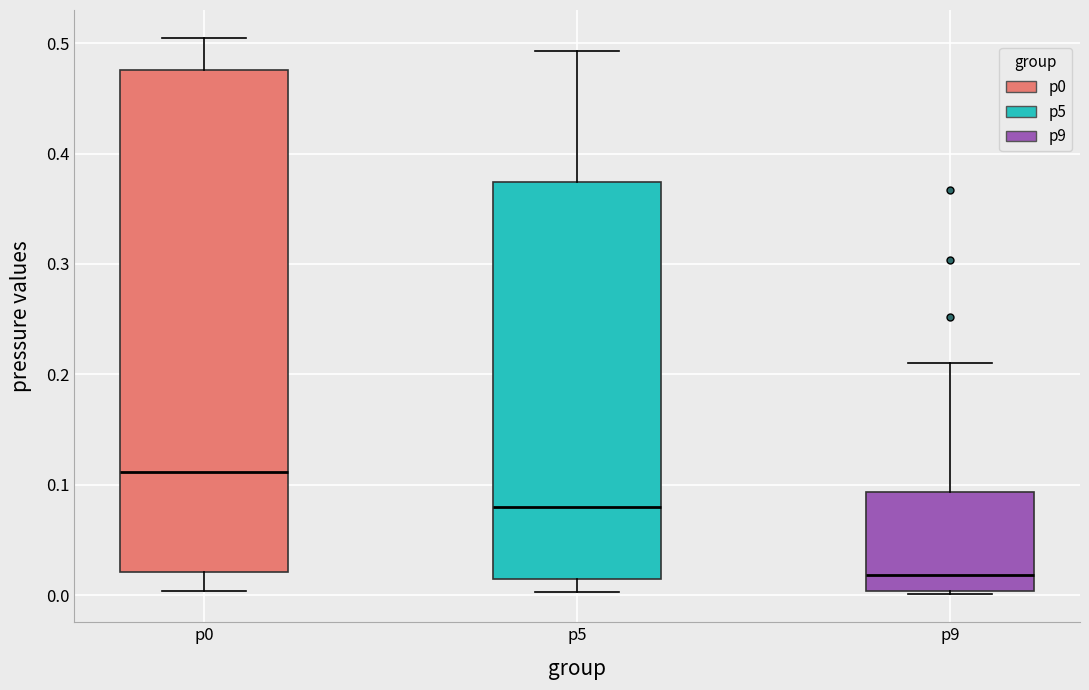

Which box is the tallest, from its lower edge to its upper edge?

p0